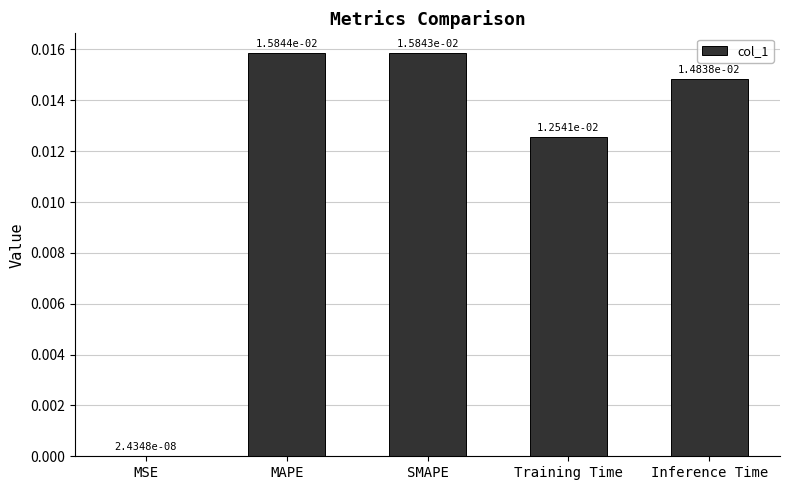

What is the sum of all values?

0.1